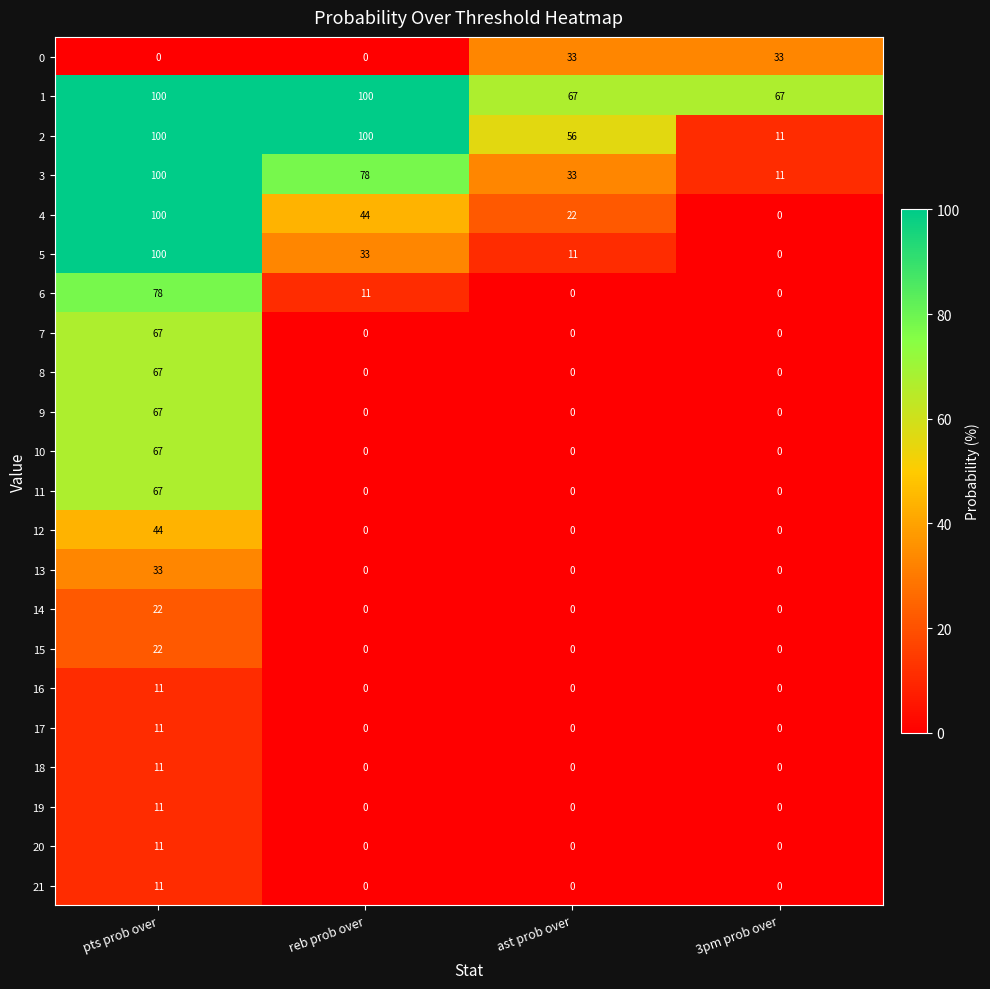

At how many categories does at least one series exceed 20?

4